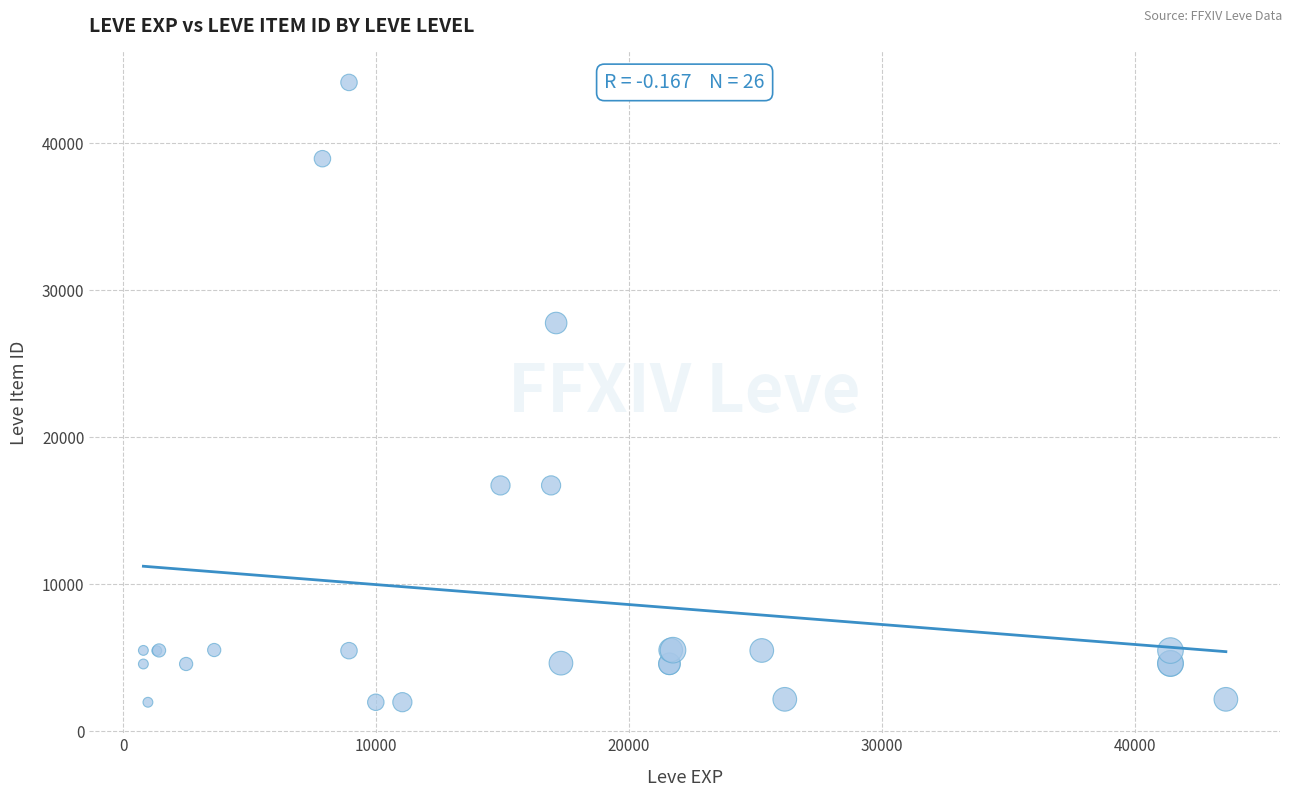

What Y value in the scatter plot is closest to 23053?

27772